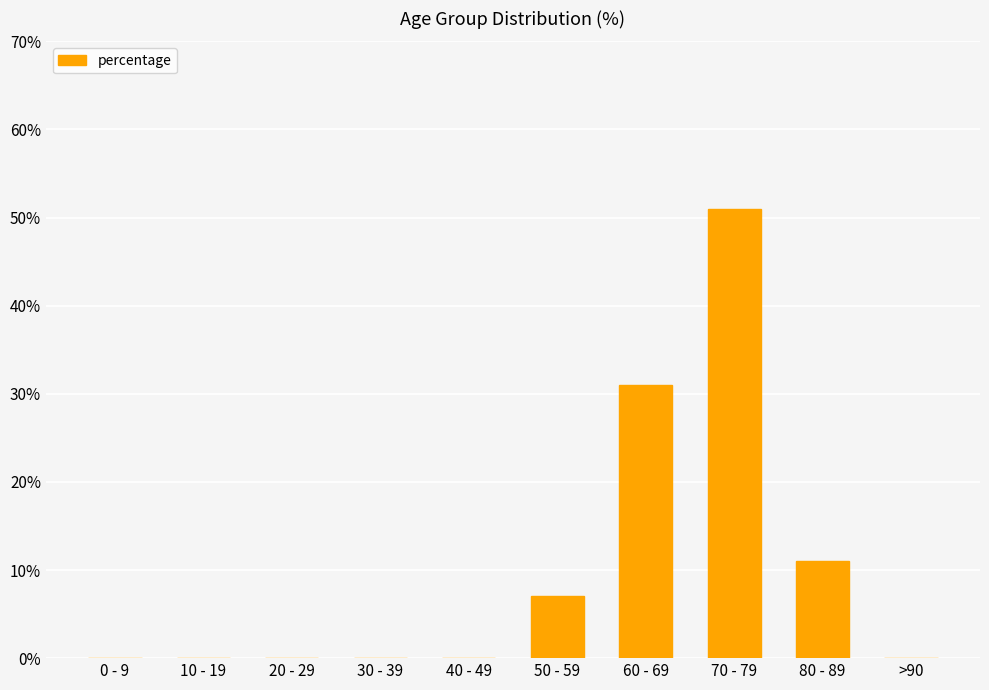

What is the maximum value shown in the chart?

51